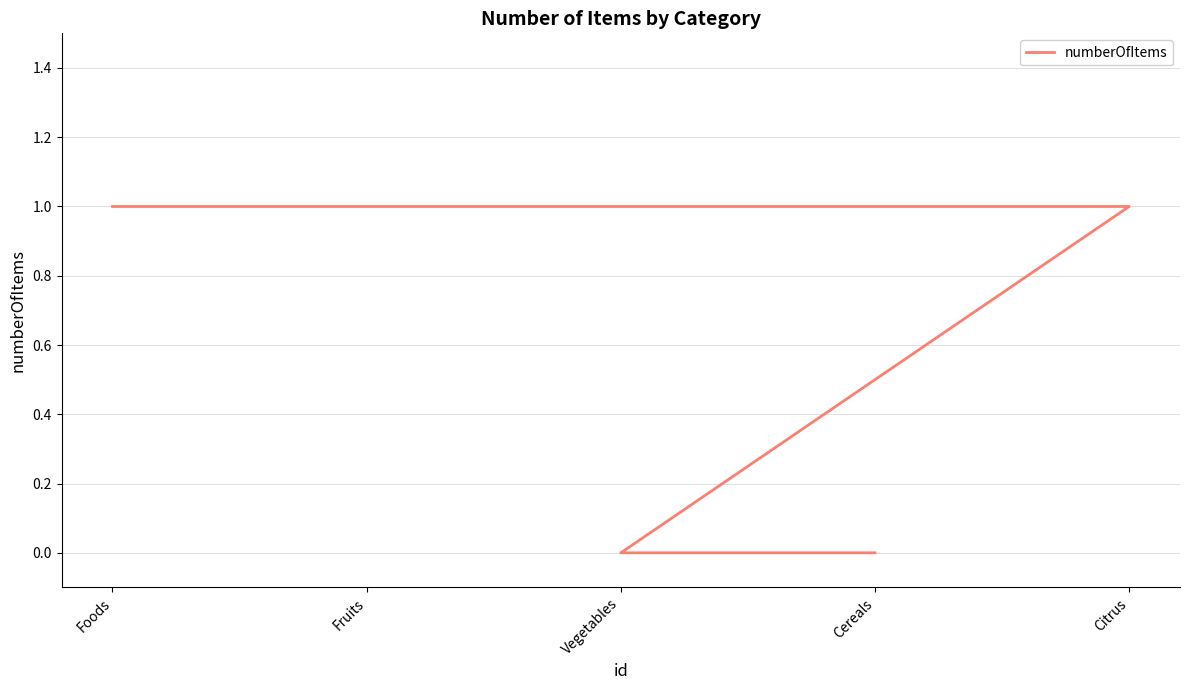

What is the difference between the maximum and minimum values?

1